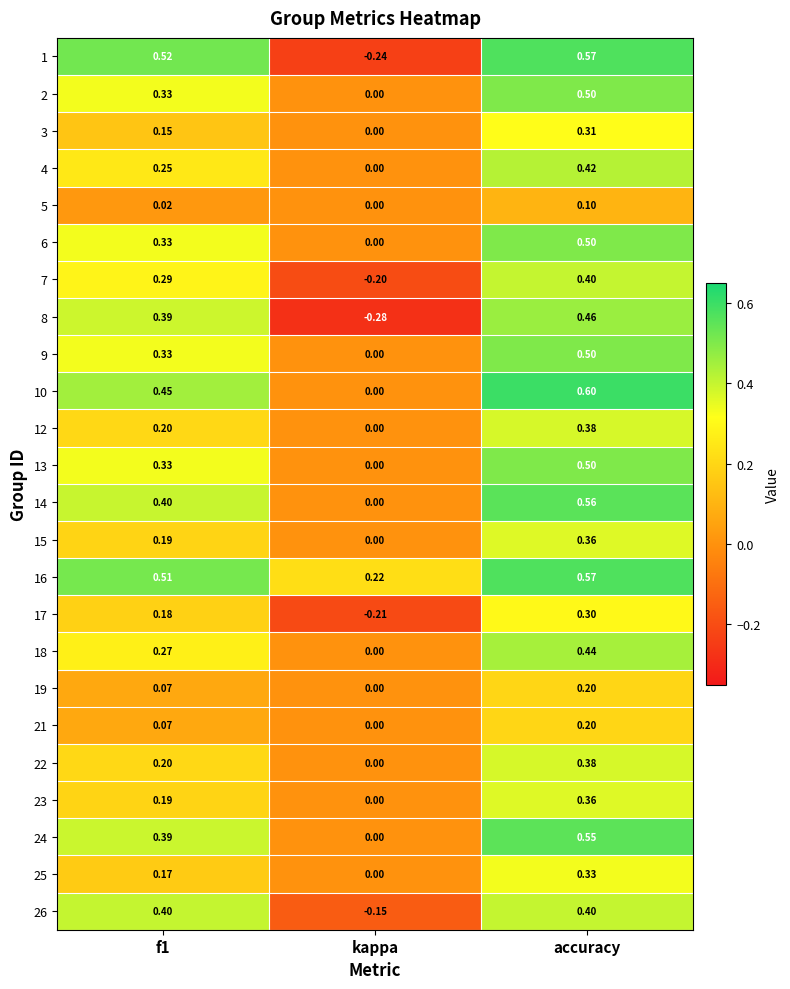

Is the value of 23 at kappa greater than the value of 5 at accuracy?

No